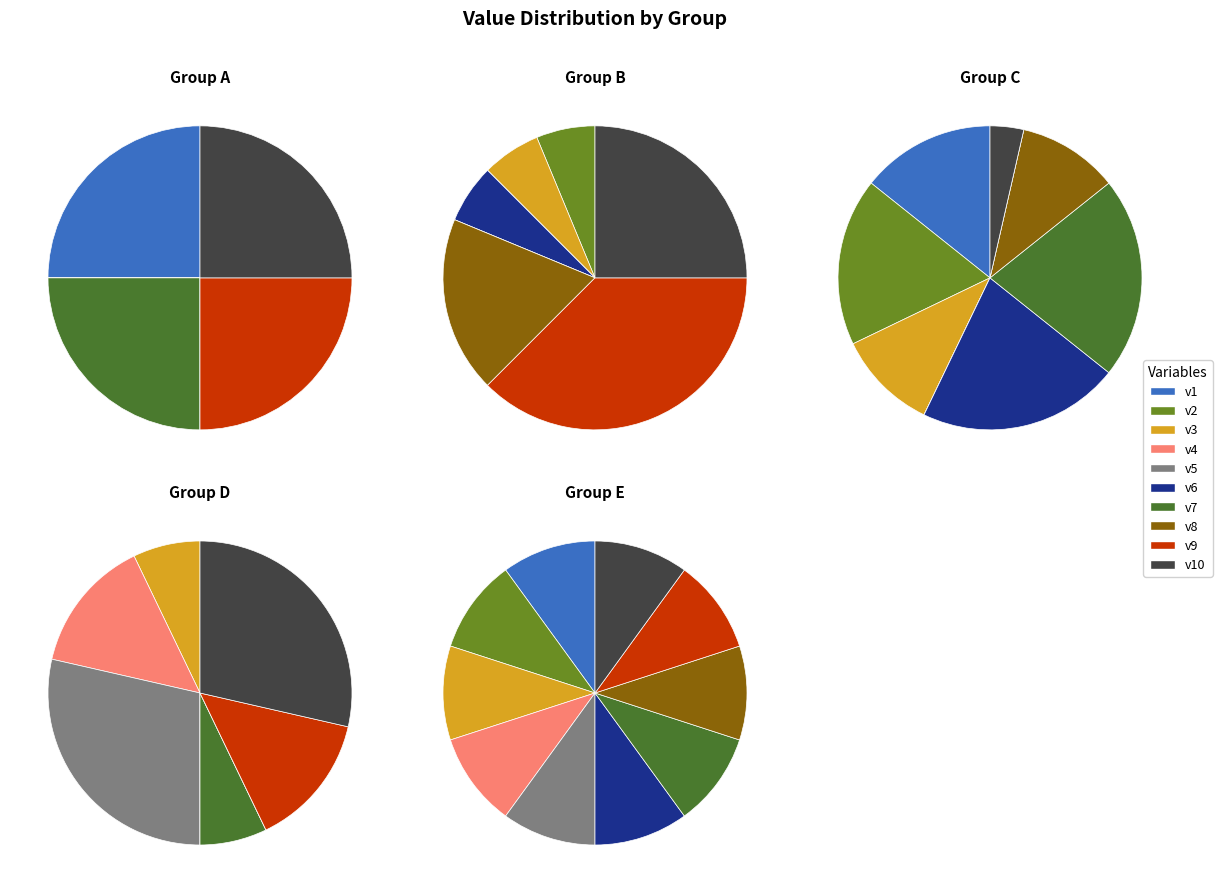

Does v3 represent more than half of the total?

No